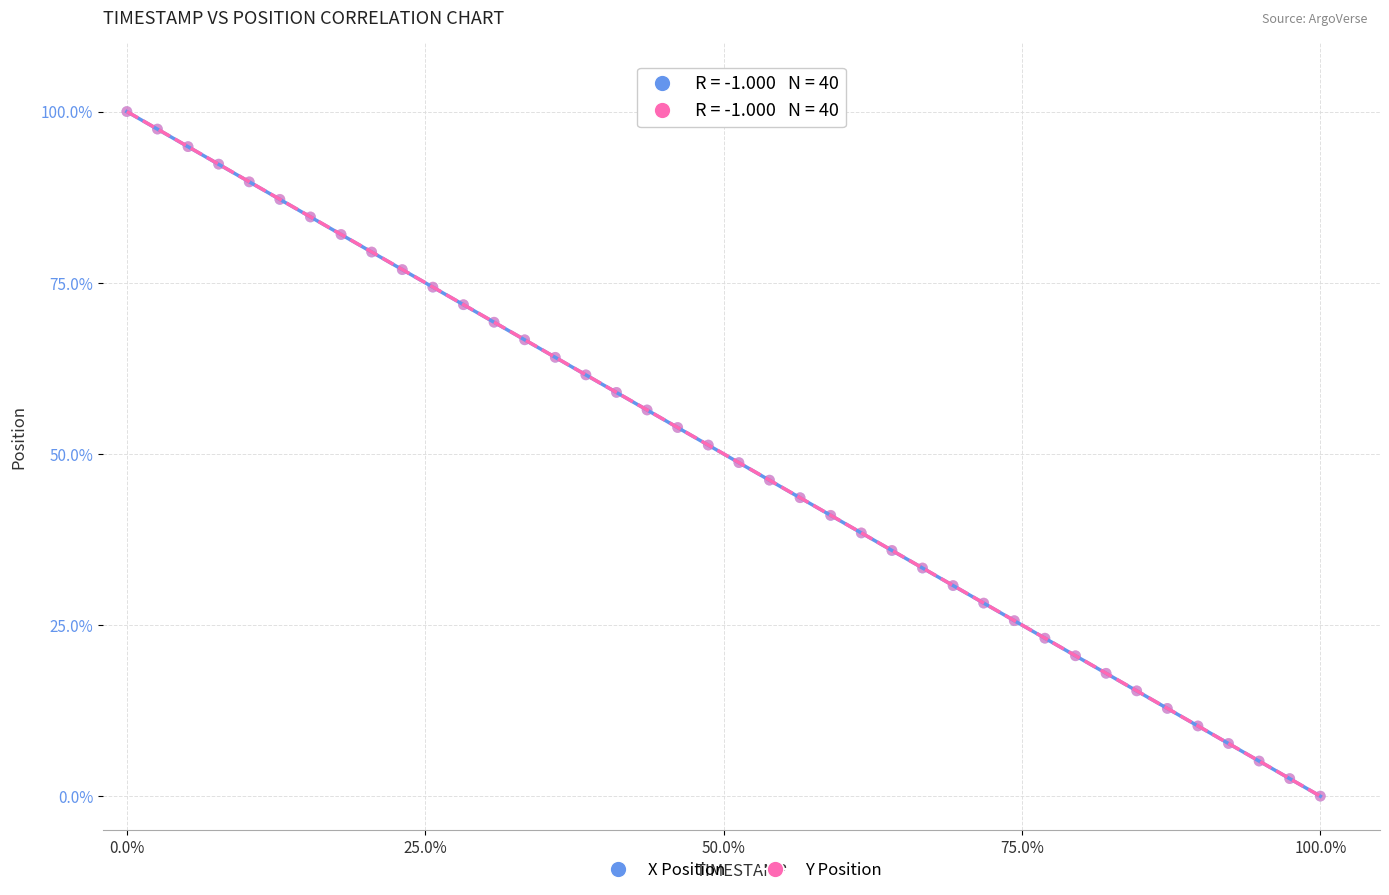

What are all the series names shown in the legend?

X Position, Y Position